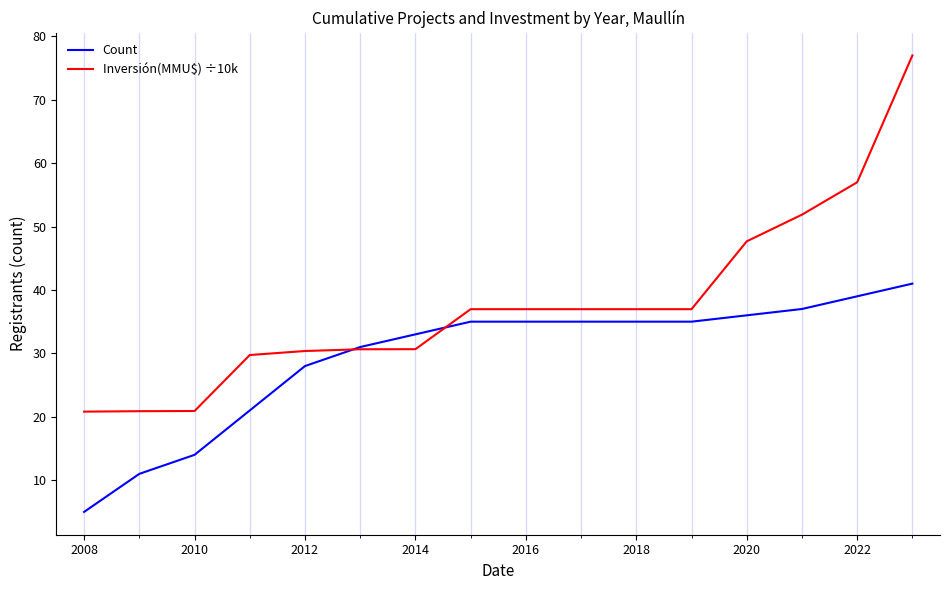

What is the highest value of the Count series?

41.0